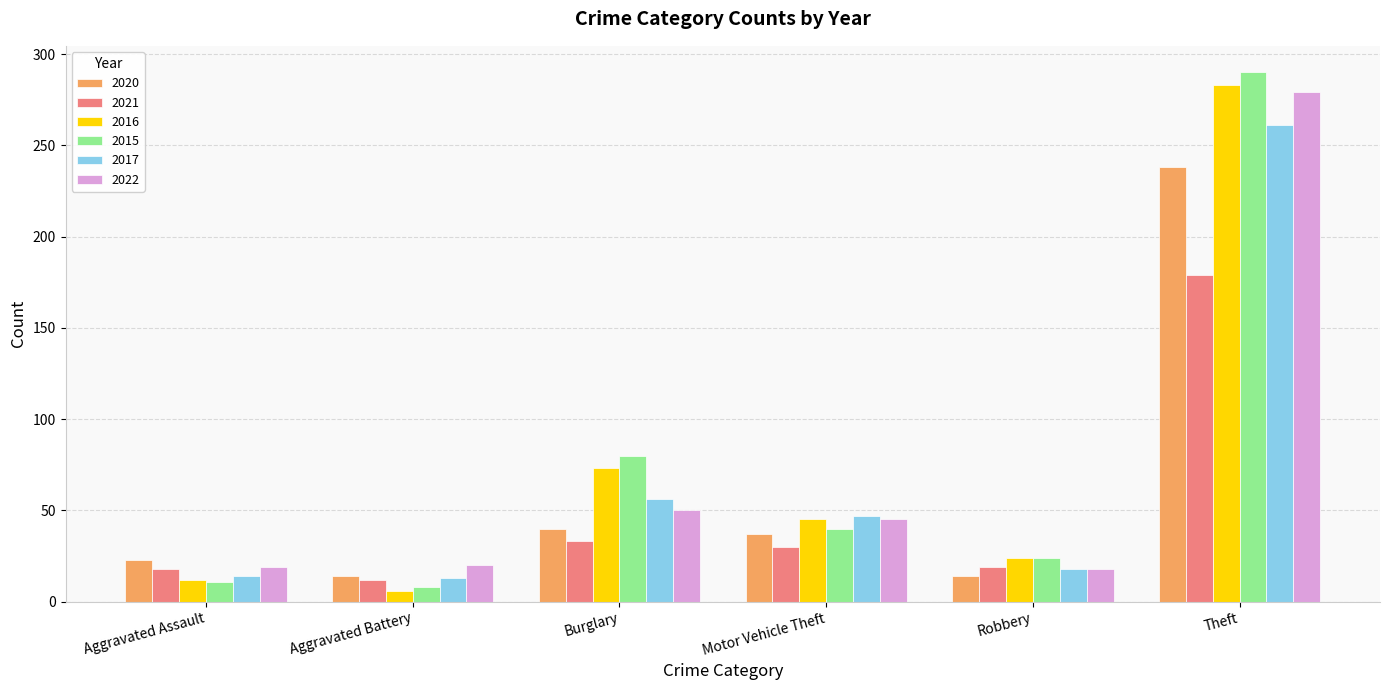

Count the number of categories in the chart.

6